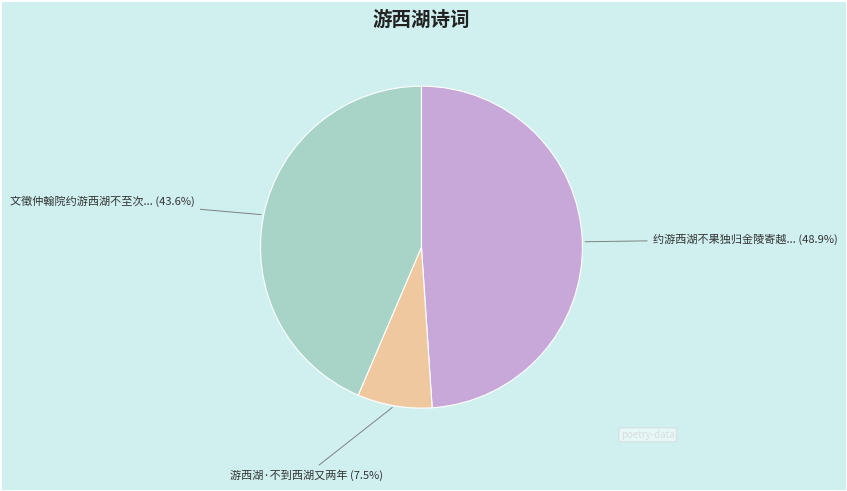

To the nearest percent, what is the difference between the largest and smallest slice percentages?

41%